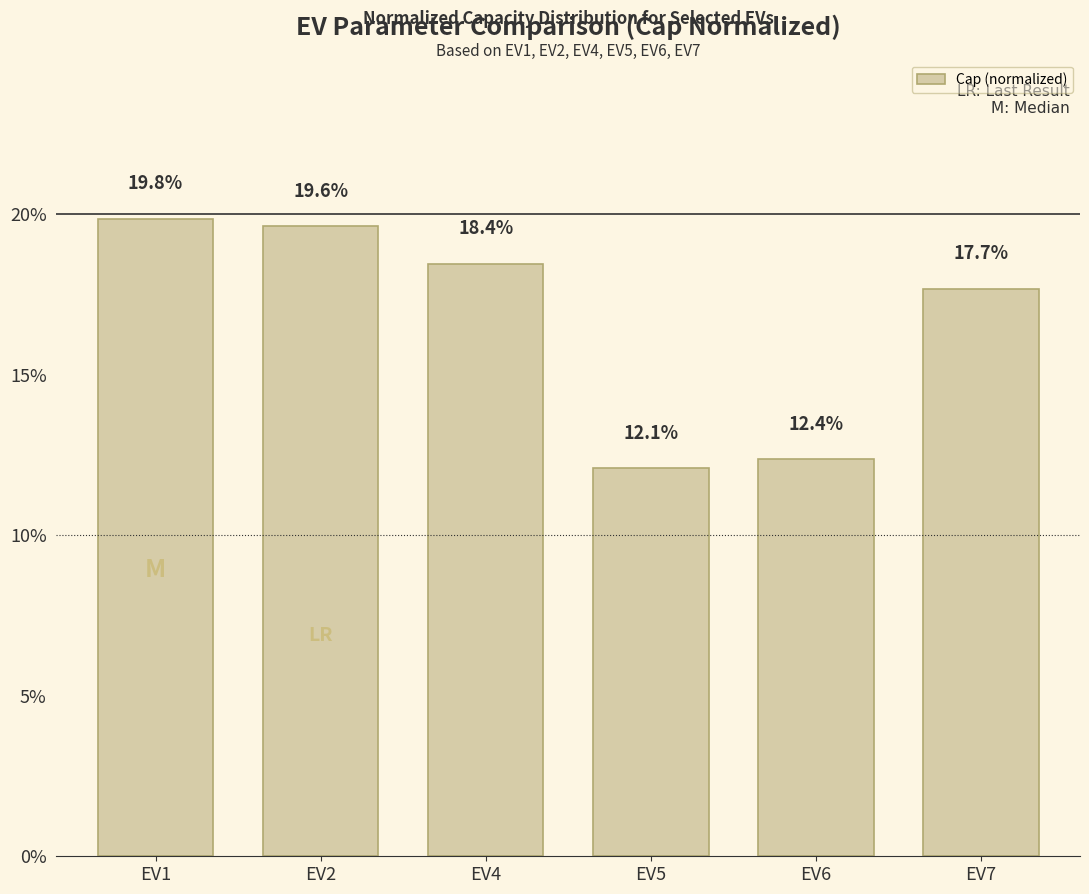

What value does the data have at EV5?

0.1